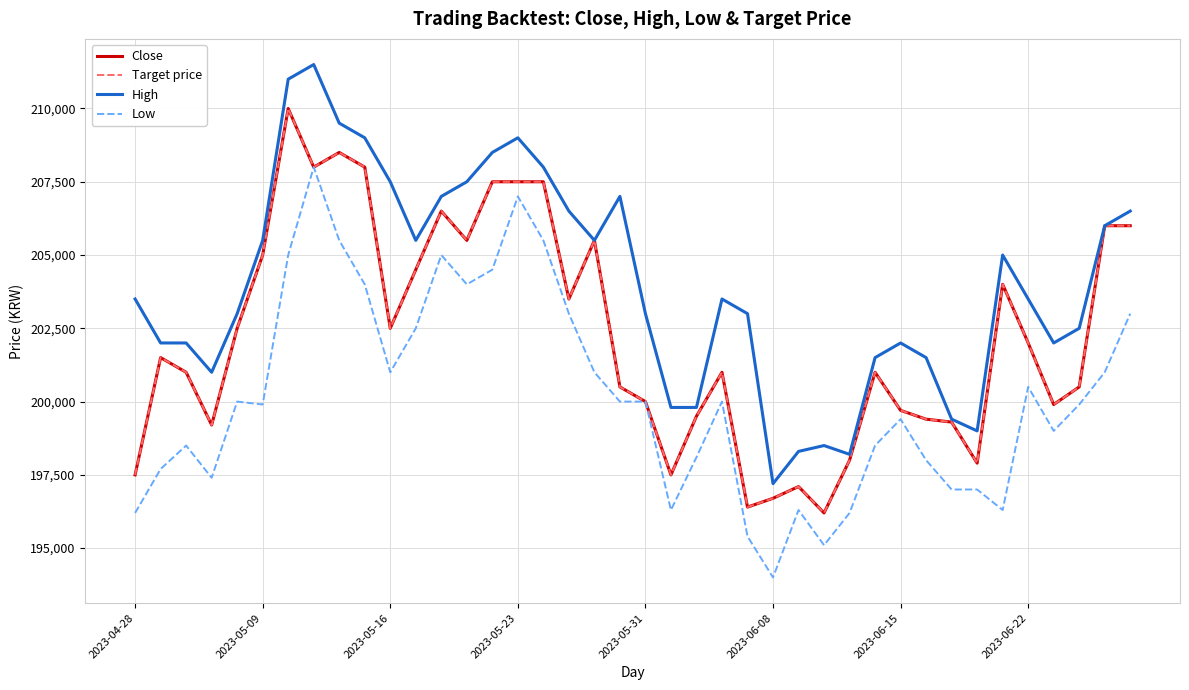

Does the chart display data point markers on the line(s)?

No